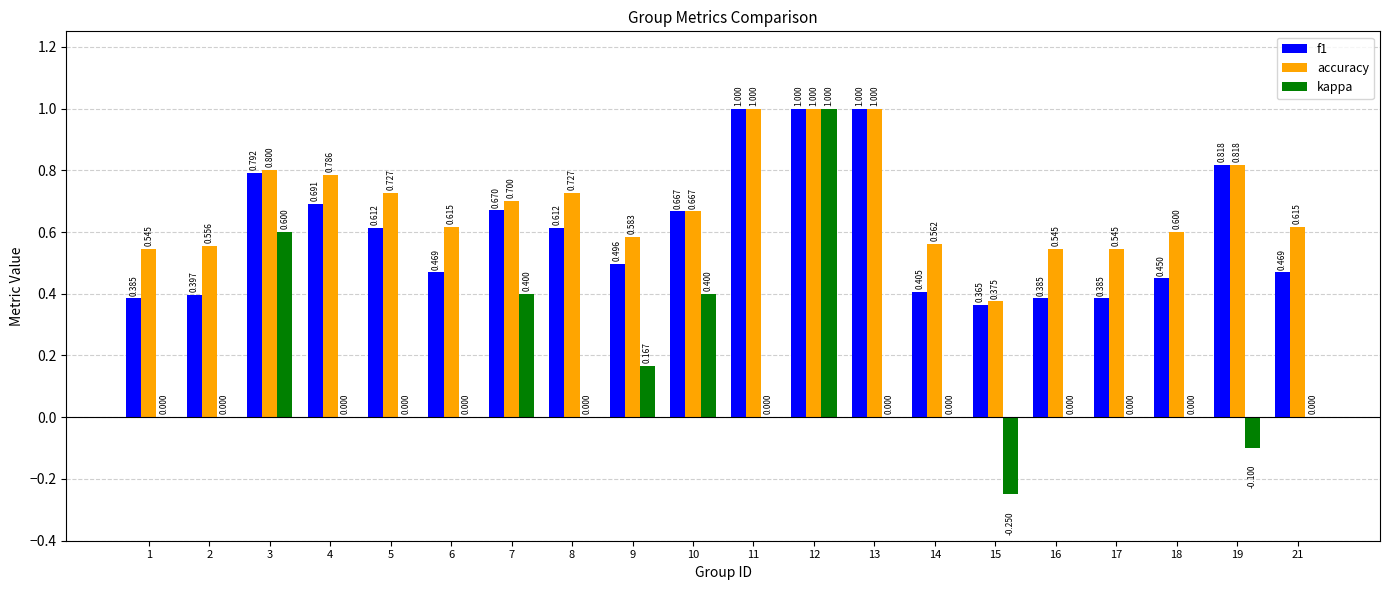

Is the value of kappa at 2 greater than the value of f1 at 21?

No